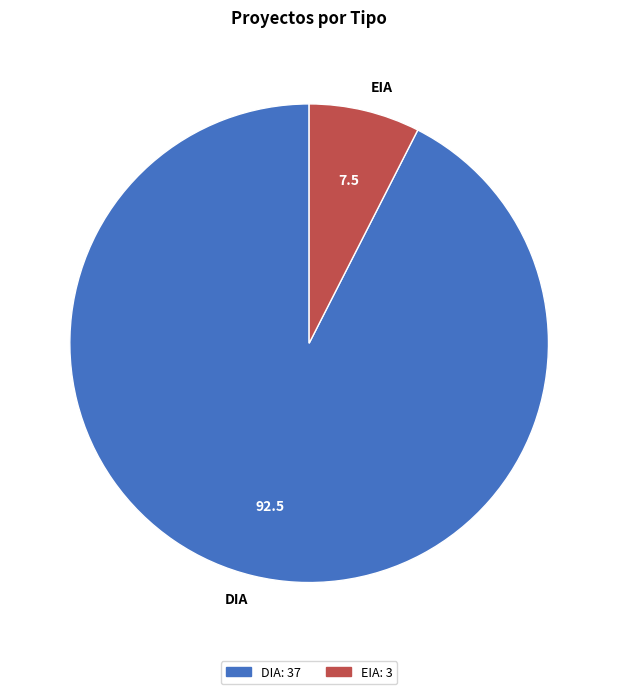

Which has a higher value, EIA or DIA?

DIA